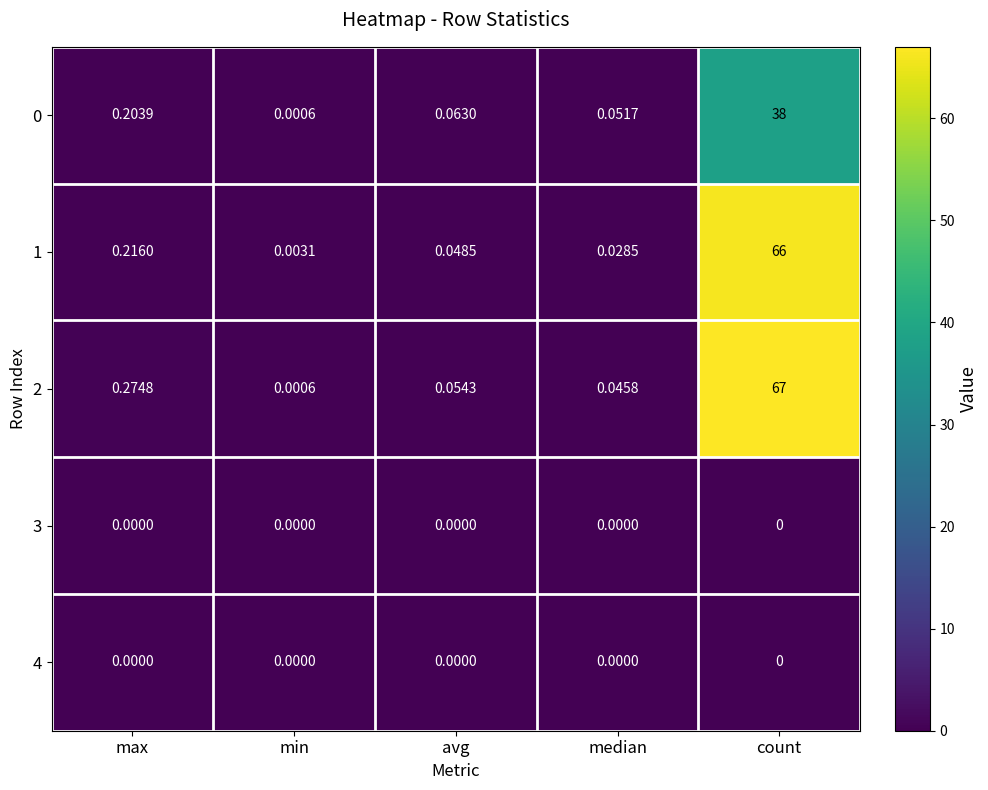

Which series has the largest total across all categories?

2